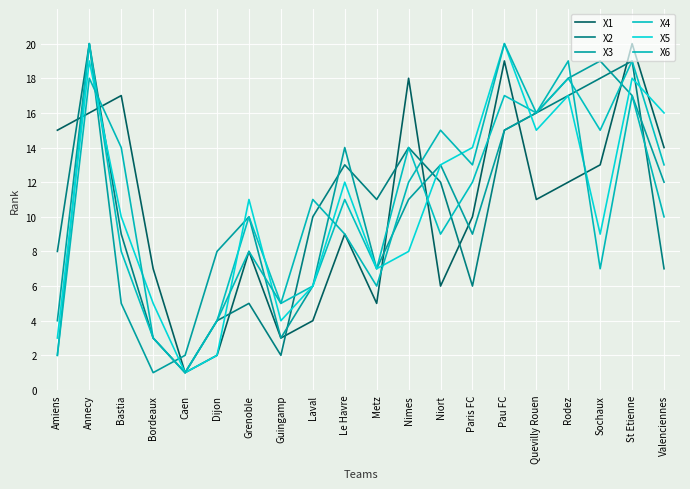

What is the lowest value of the X5 series?

1